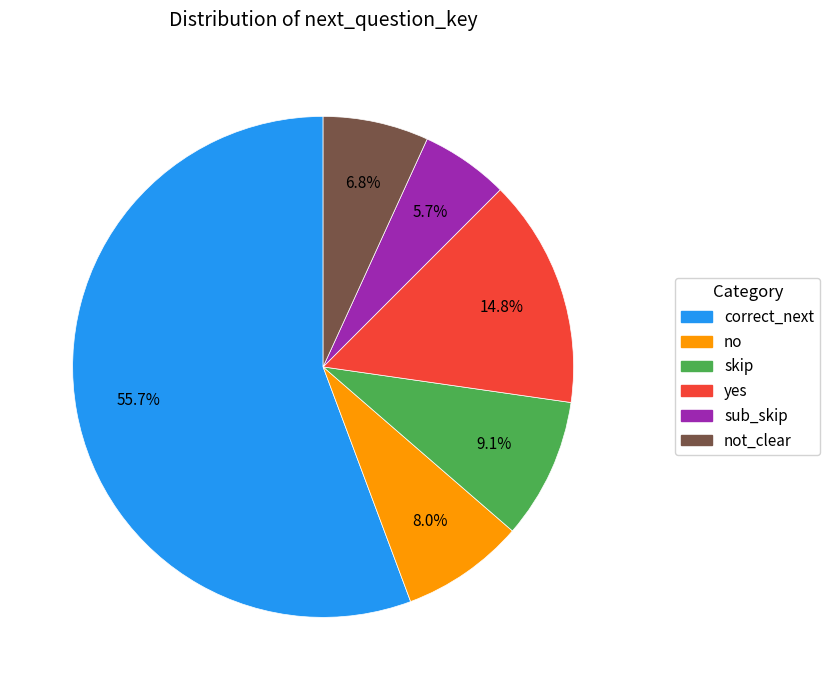

Is there any slice that represents more than half of the pie?

Yes